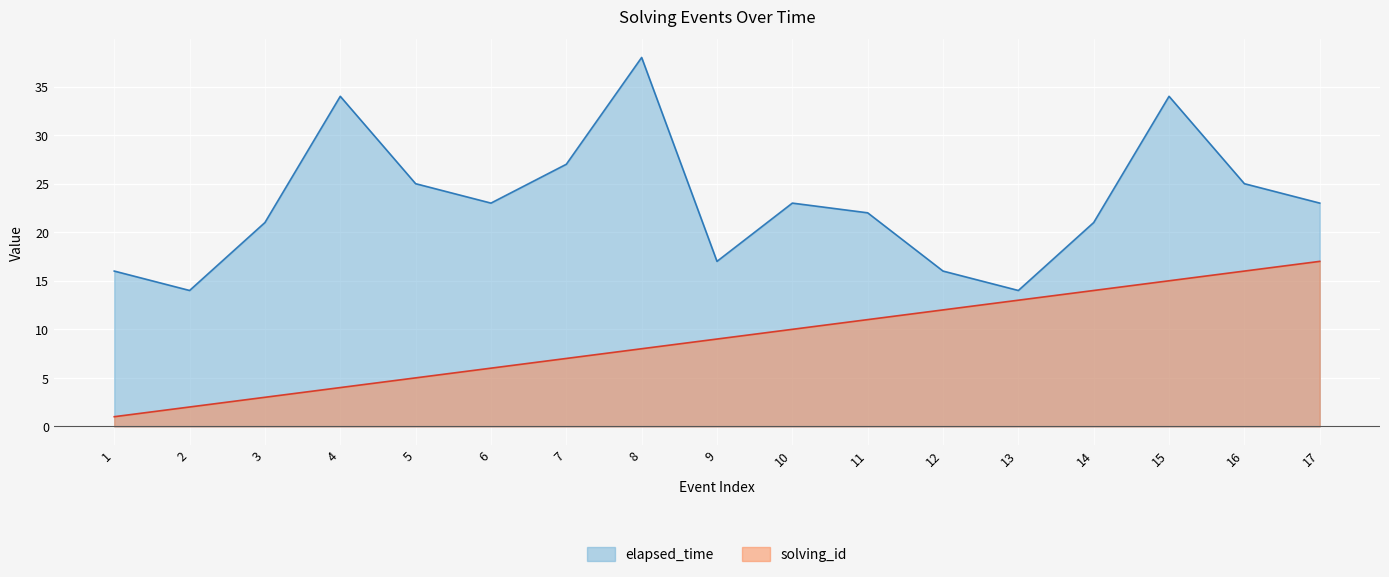

Between 4 and 6, which series saw the biggest shift?

elapsed_time